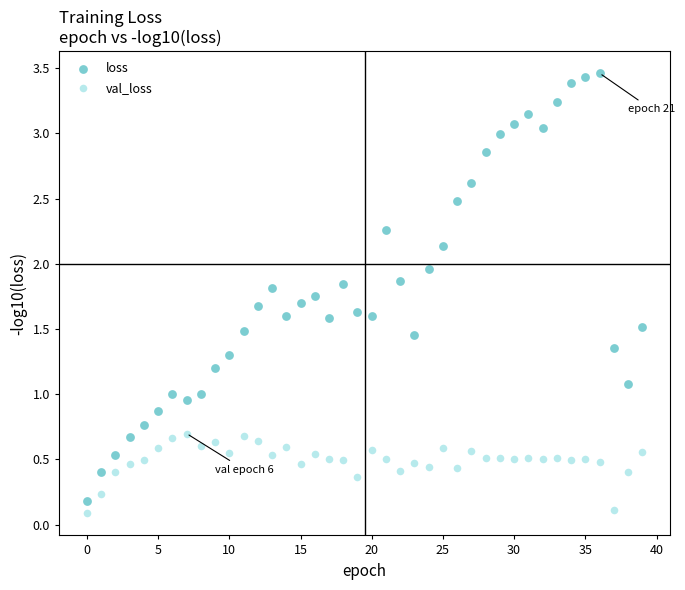

Which series contains the highest Y value?

loss